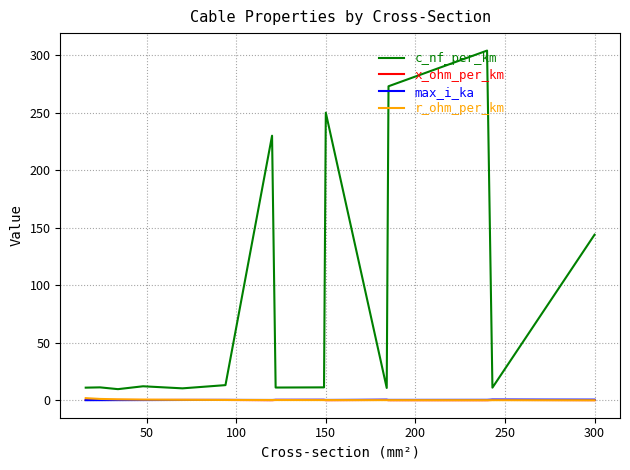

Which series has the largest total across all categories?

c_nf_per_km